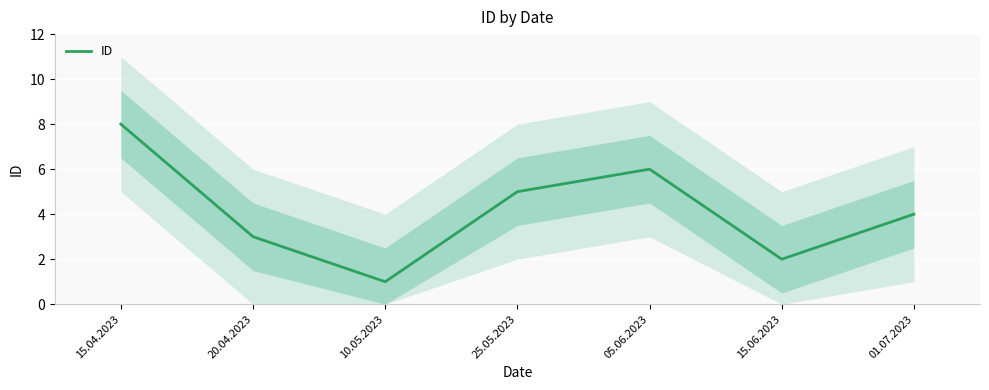

Which category has the highest value across all series?

15.04.2023